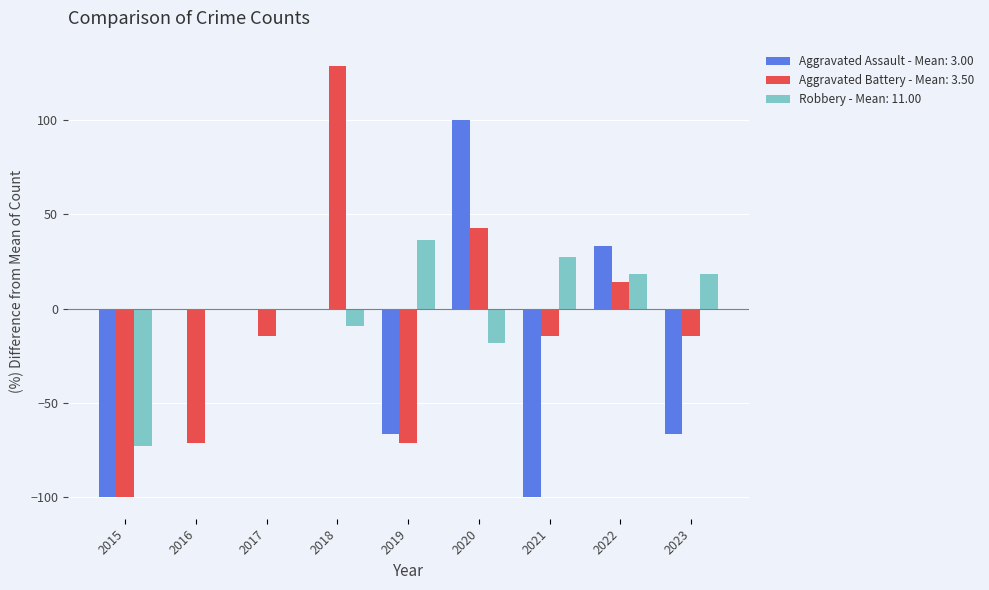

Which series has the largest total across all categories?

Robbery - Mean: 11.00